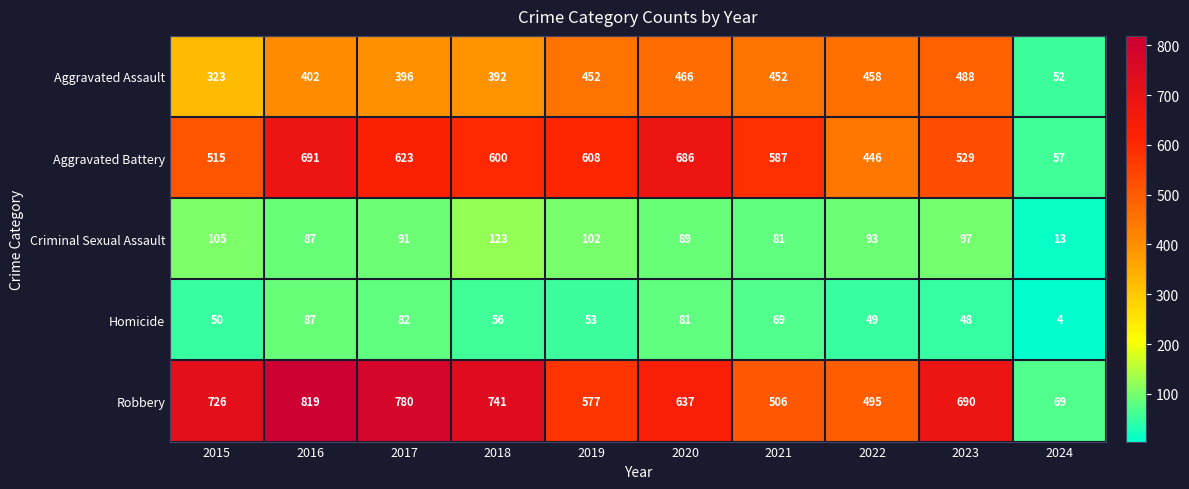

What is the greatest value displayed?

819